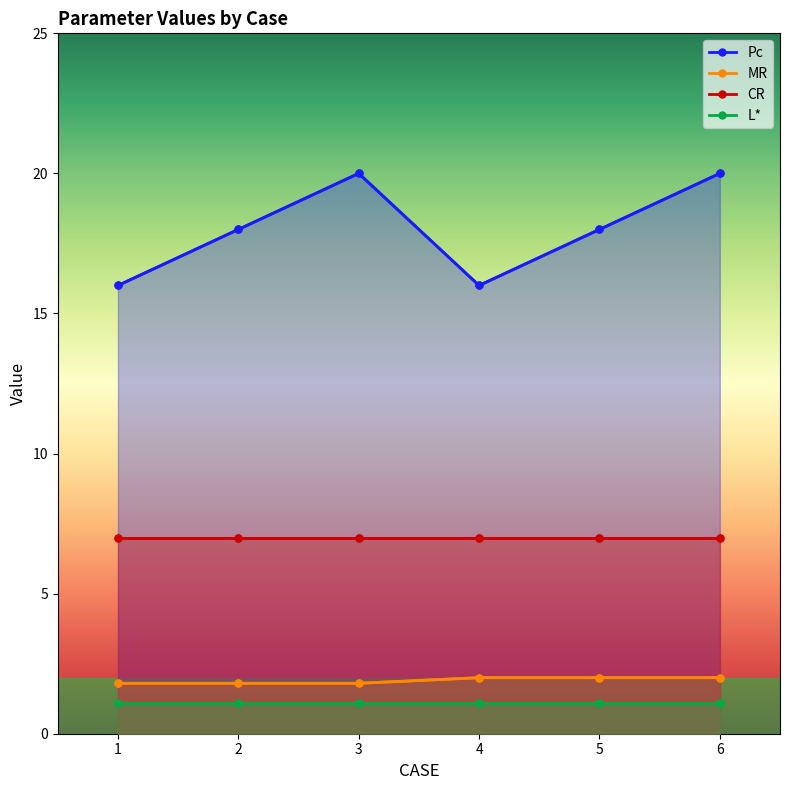

In Pc, how many points are higher than both neighbors (excluding endpoints)?

1